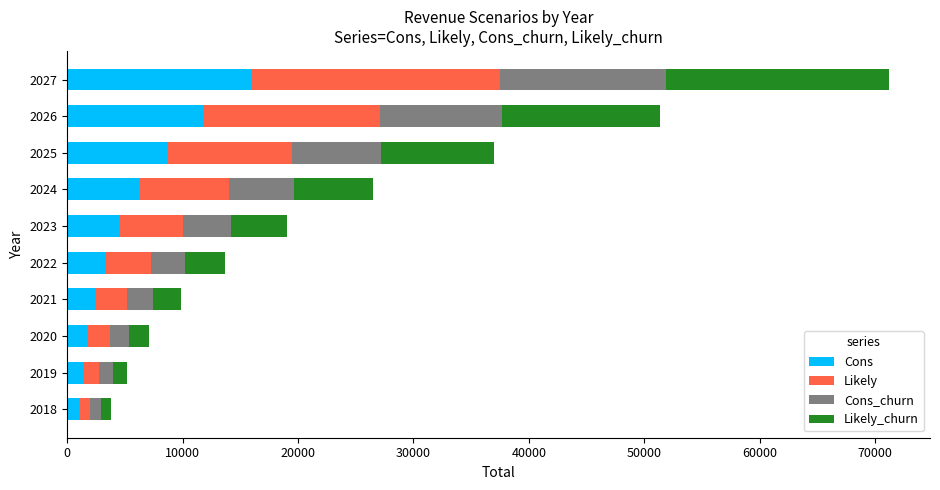

Which category has the highest value in the Cons series?

2027